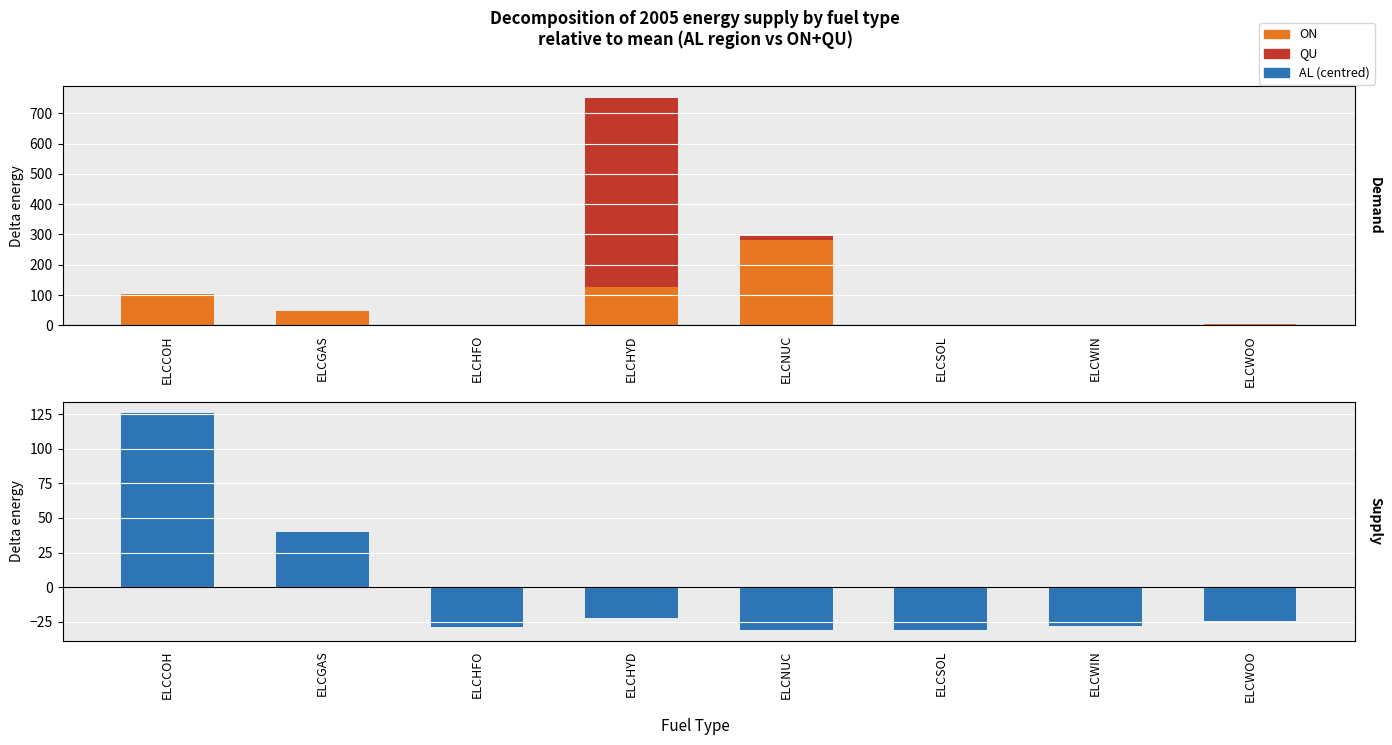

Reading left to right, what are all the values shown in this chart?

ON: 103.4	47.8	1.1	127.7	280.7	0.0	0.1	2.9
QU: 0.0	1.0	0.6	623.2	15.6	0.0	1.5	2.3
AL: 126.1	39.6	-29.0	-22.5	-30.8	-30.8	-28.1	-24.6